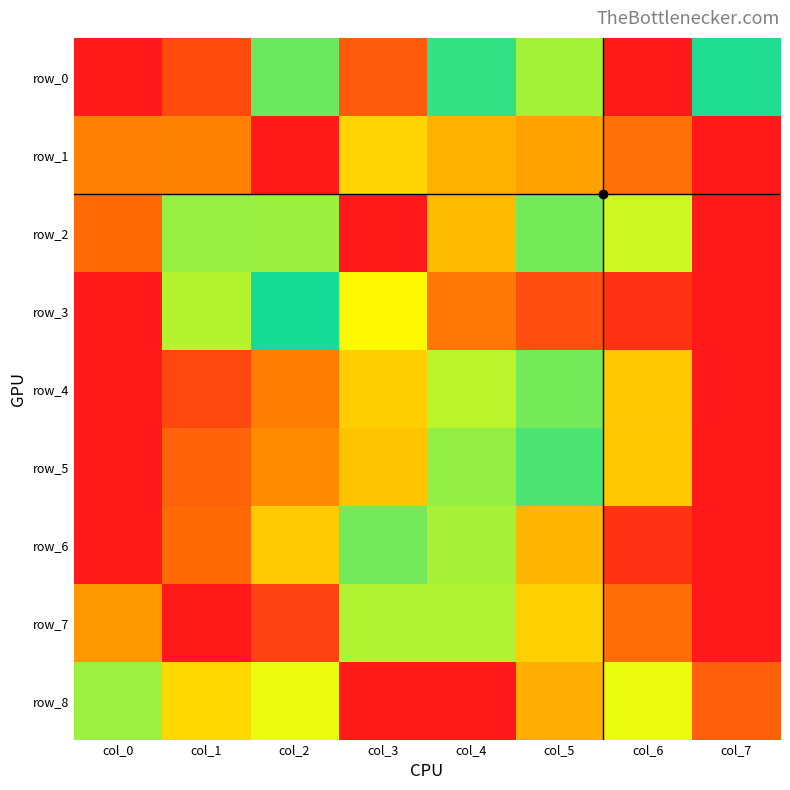

Is it true that row_5 equals 1.0 at col_5?

False